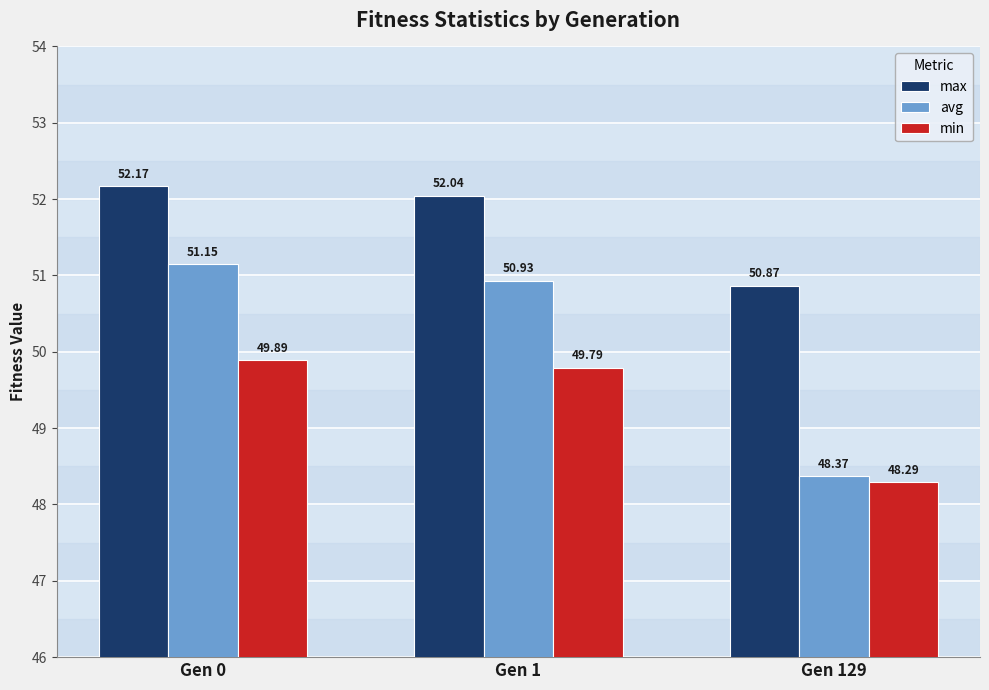

List the series in order of their peak value, lowest first.

min, avg, max